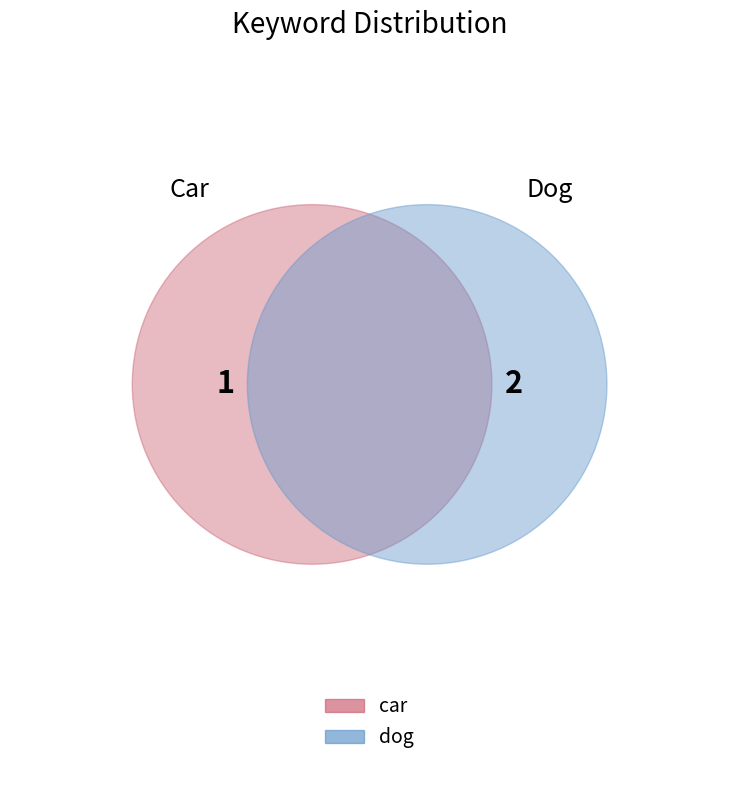

To the nearest percent, what is the combined percentage of dog and car?

100%